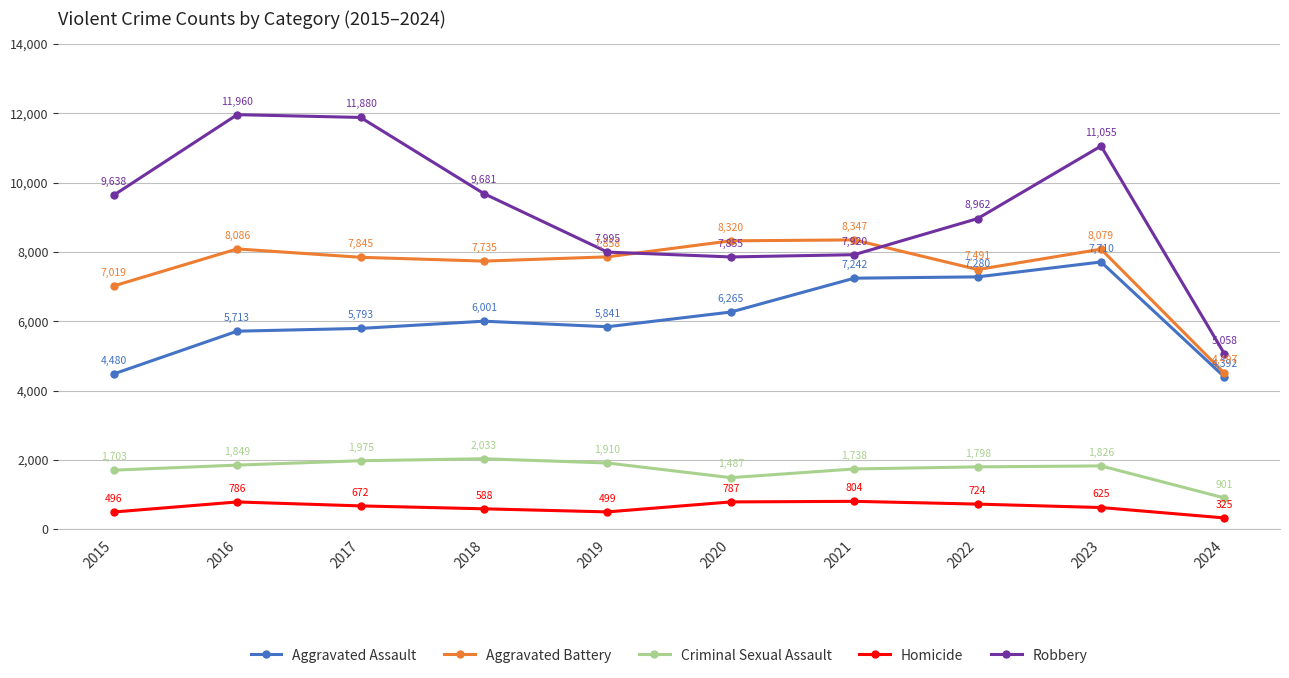

Is it true that Robbery equals 3213 at 2021?

False